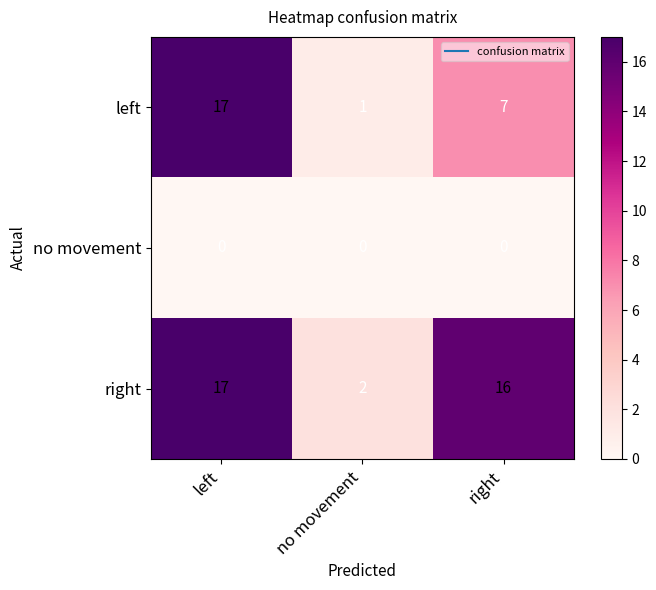

What is the sum of the right values at left and no movement?

19